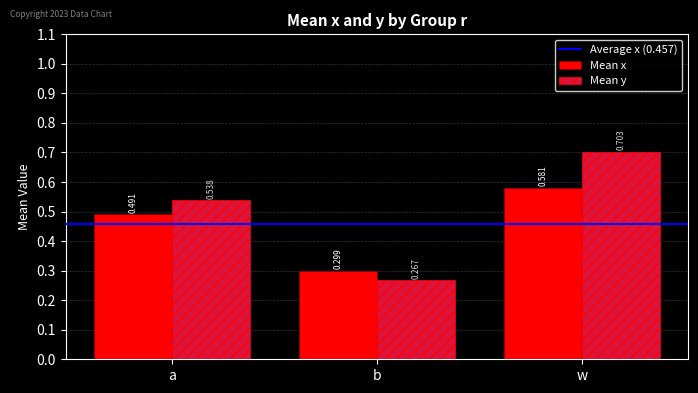

At which category does the chart reach its minimum across all series?

b